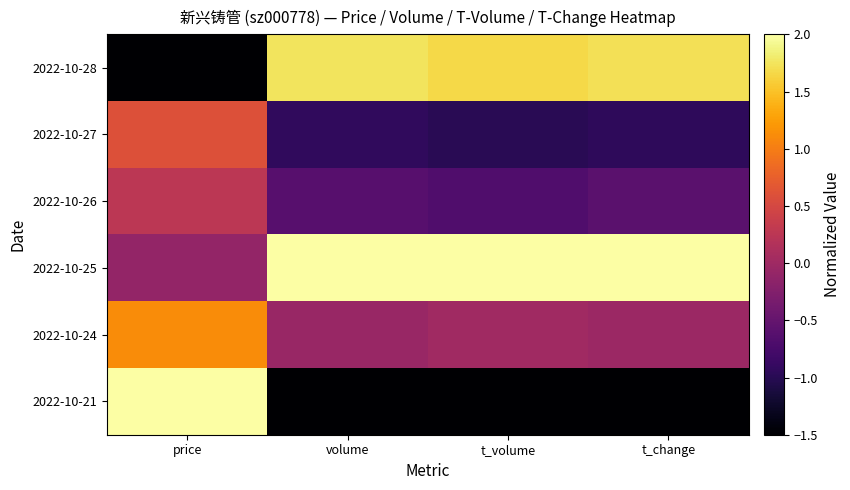

Reading left to right, extract all data points from this chart.

2022-10-28: price=-1.5	volume=1.7	t_volume=1.7	t_change=1.7
2022-10-27: price=0.6	volume=-0.9	t_volume=-1.0	t_change=-0.9
2022-10-26: price=0.2	volume=-0.6	t_volume=-0.7	t_change=-0.6
2022-10-25: price=-0.1	volume=2.0	t_volume=2.0	t_change=2.0
2022-10-24: price=1.1	volume=-0.1	t_volume=0.0	t_change=-0.0
2022-10-21: price=2.0	volume=-1.5	t_volume=-1.5	t_change=-1.5